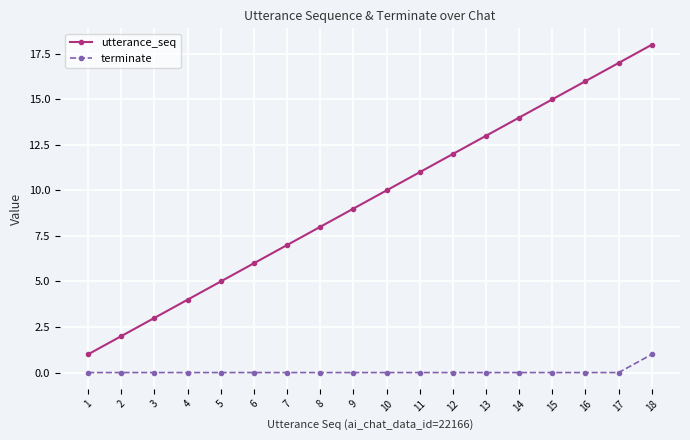

At which category is the sum across all series the highest?

18